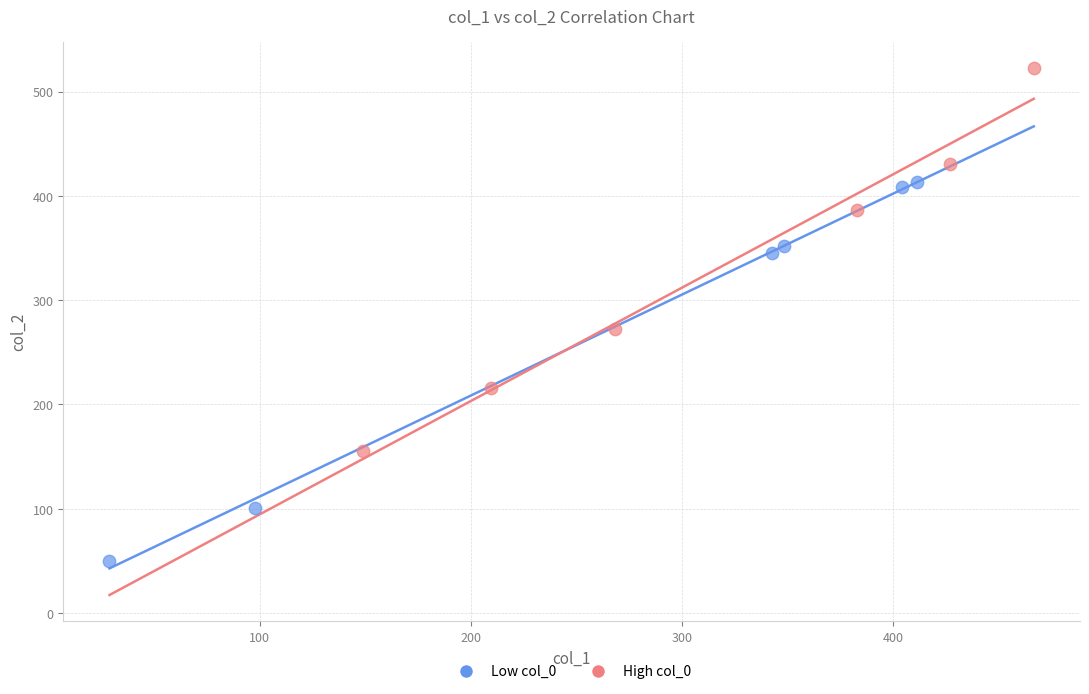

Which series contains the highest Y value?

High col_0